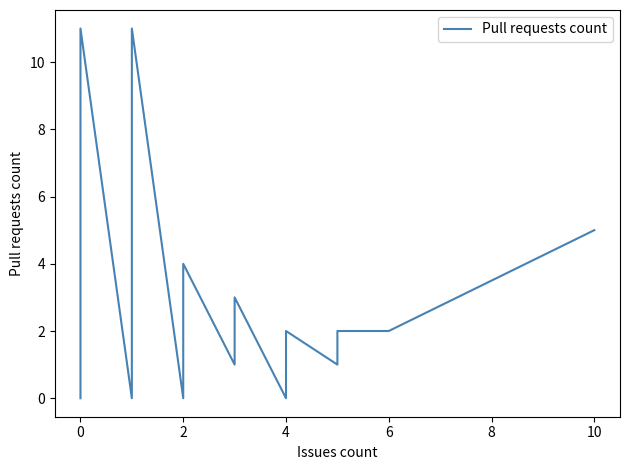

How many positive values are there?

25